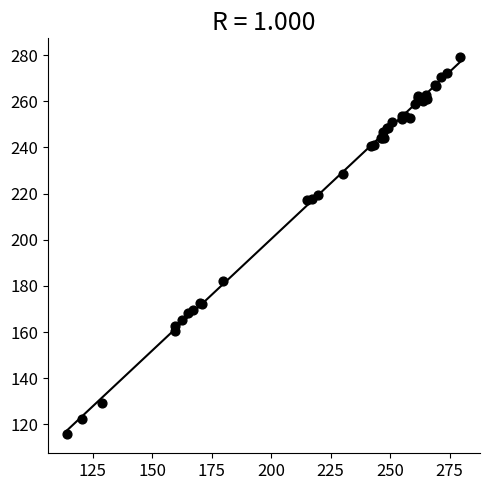

What Y value in the scatter plot is closest to 197?

182.2